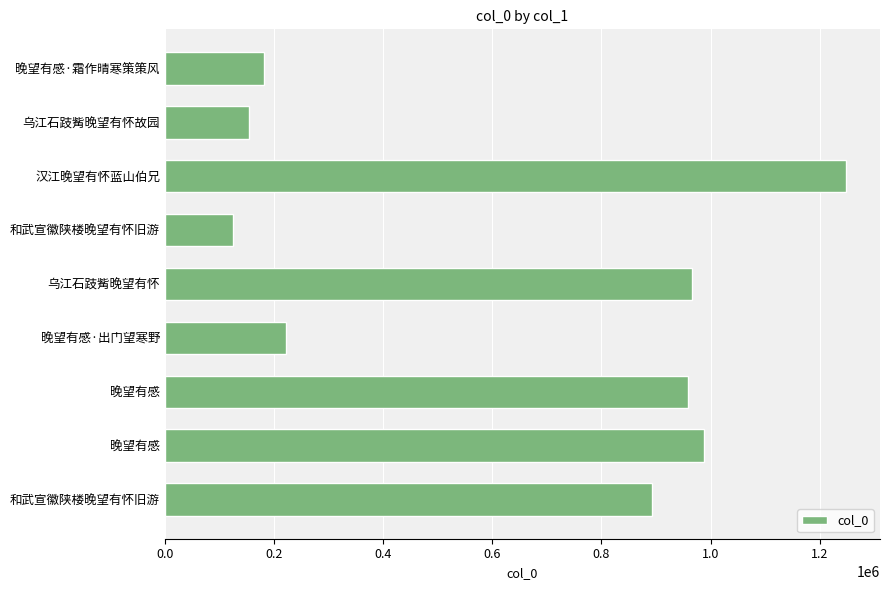

How many bars are there in total?

9